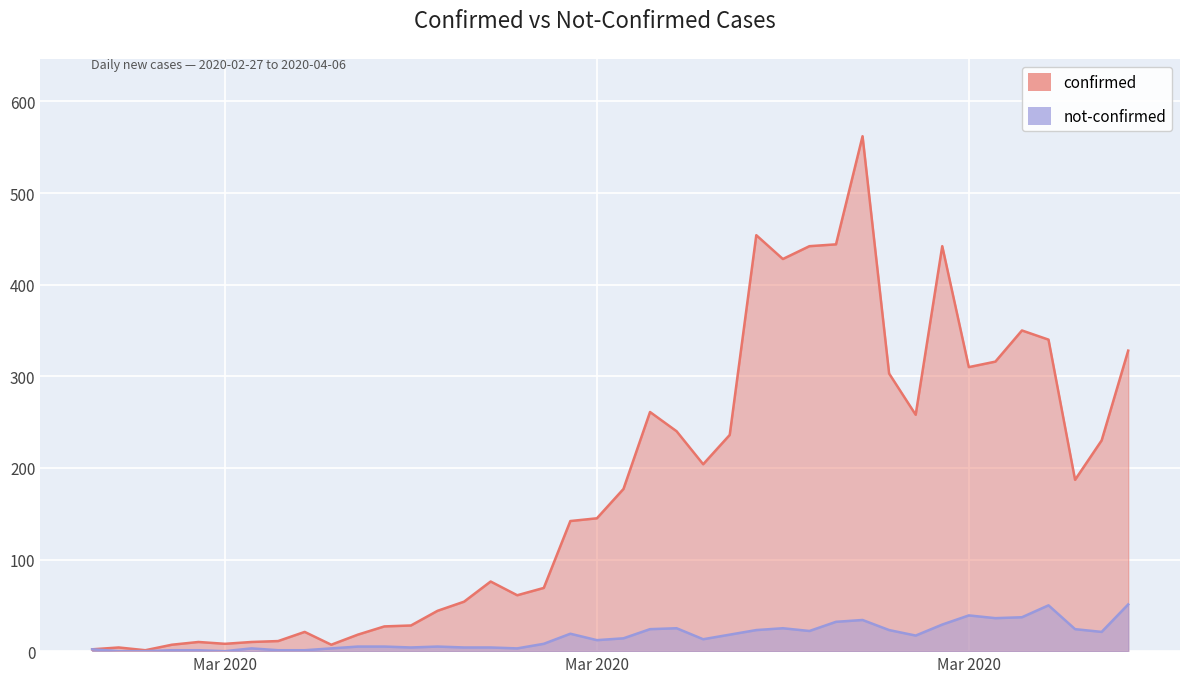

Reading right to left, what are all the values shown in this chart?

confirmed: 328	230	187	340	350	316	310	442	258	303	562	444	442	428	454	236	204	240	261	177	145	142	69	61	76	54	44	28	27	18	7	21	11	10	8	10	7	1	4	2
not-confirmed: 51	21	24	50	37	36	39	29	17	23	34	32	22	25	23	18	13	25	24	14	12	19	8	3	4	4	5	4	5	5	3	1	1	3	0	1	1	0	0	2